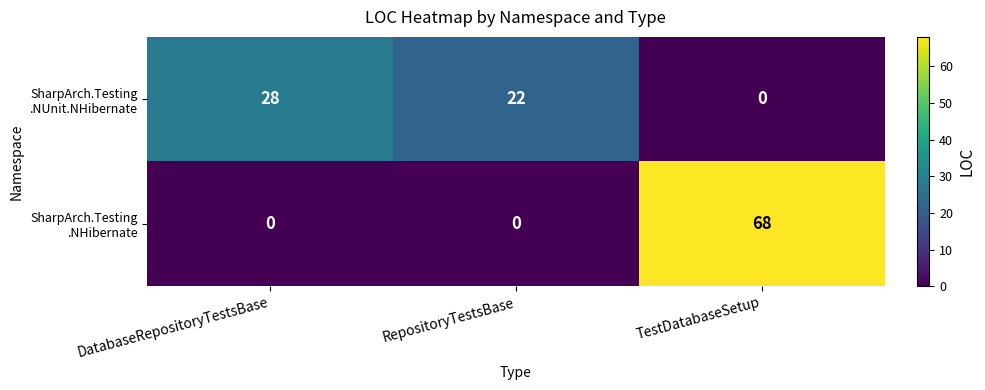

At which category is the sum across all series the highest?

TestDatabaseSetup